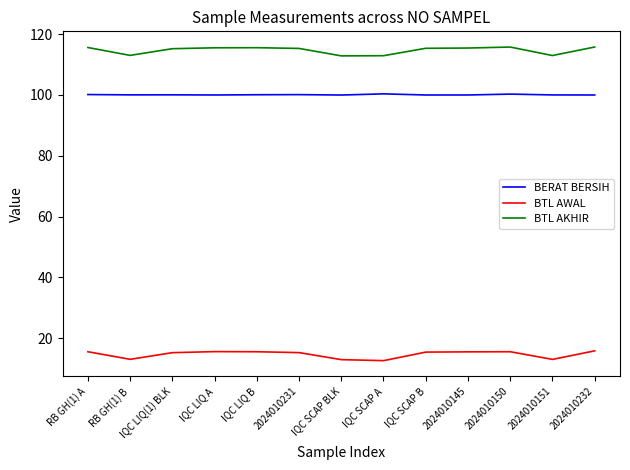

What position from the right is IQC LIQ B?

9